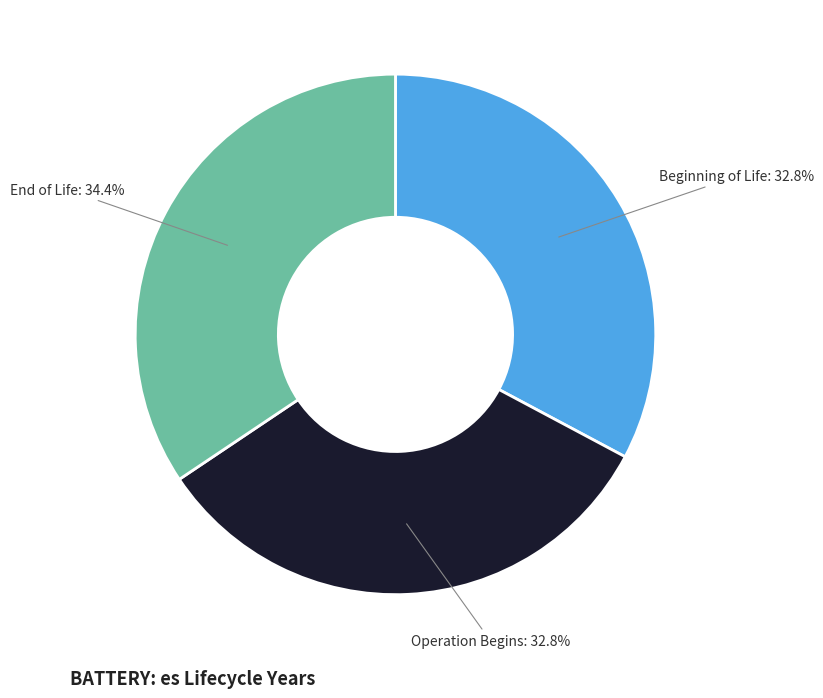

How many slices are in this pie chart?

3